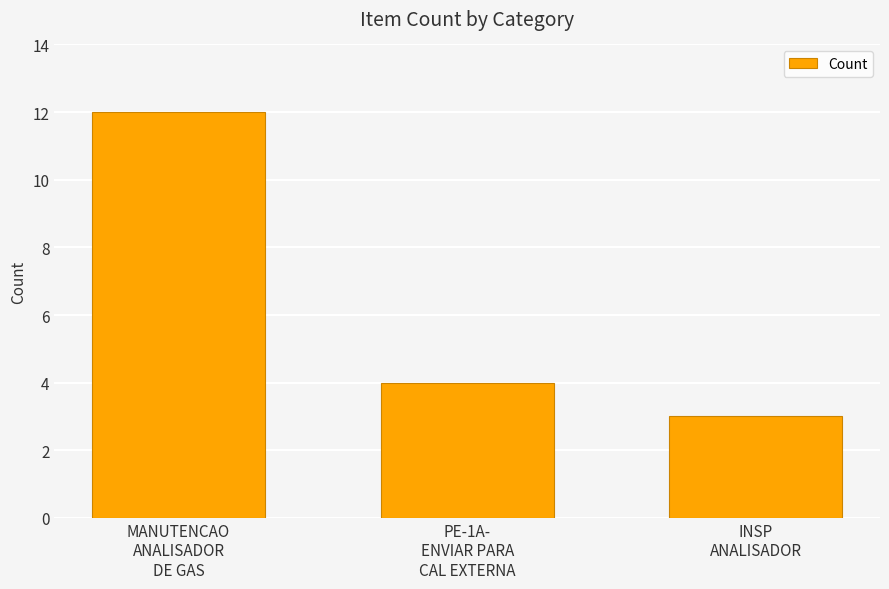

Reading right to left, extract all data points from this chart.

INSP
ANALISADOR=3	PE-1A-
ENVIAR PARA
CAL EXTERNA=4	MANUTENCAO
ANALISADOR
DE GAS=12